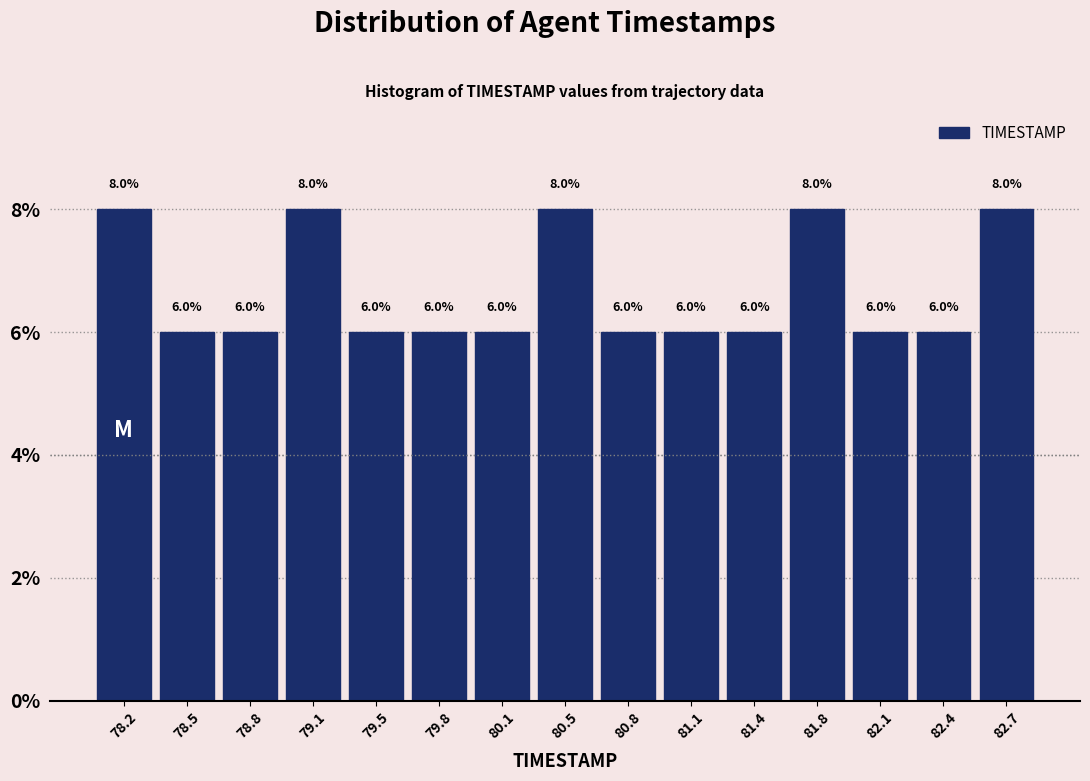

Reading left to right, list every bar in this chart as the range it spans on the x-axis followed by its height. The bar edges are not printed on the chart, so give them approximately, as read against the axis.

78.00 to 78.35: 8.0
78.35 to 78.65: 6.0
78.65 to 79.00: 6.0
79.00 to 79.30: 8.0
79.30 to 79.65: 6.0
79.65 to 79.95: 6.0
79.95 to 80.30: 6.0
80.30 to 80.60: 8.0
80.60 to 80.95: 6.0
80.95 to 81.25: 6.0
81.25 to 81.60: 6.0
81.60 to 81.90: 8.0
81.90 to 82.25: 6.0
82.25 to 82.55: 6.0
82.55 to 82.90: 8.0